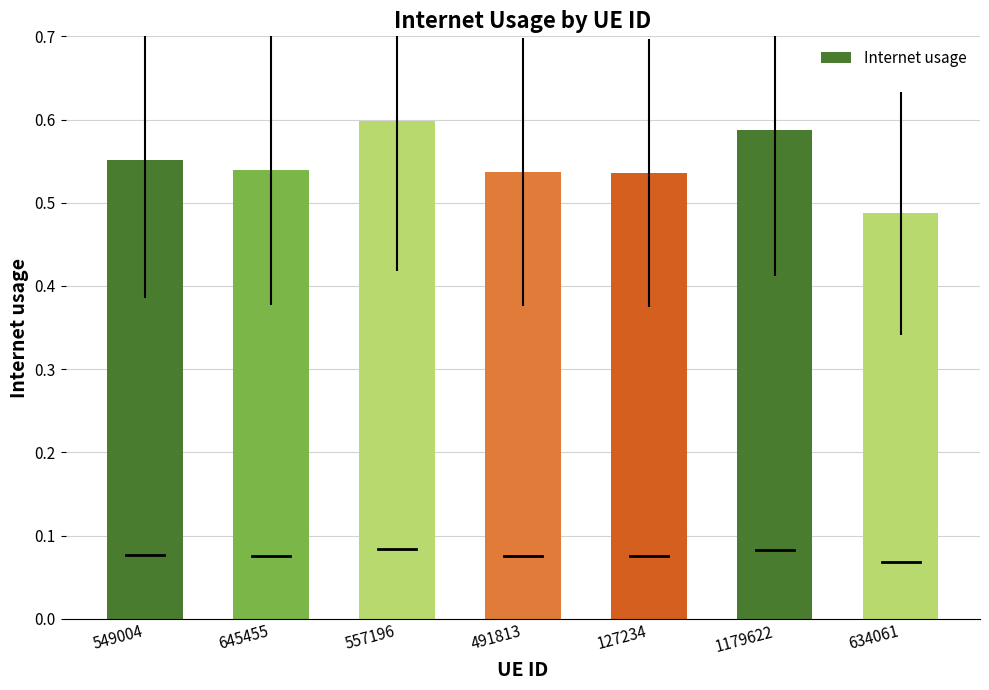

What is the sum of all values?

3.8